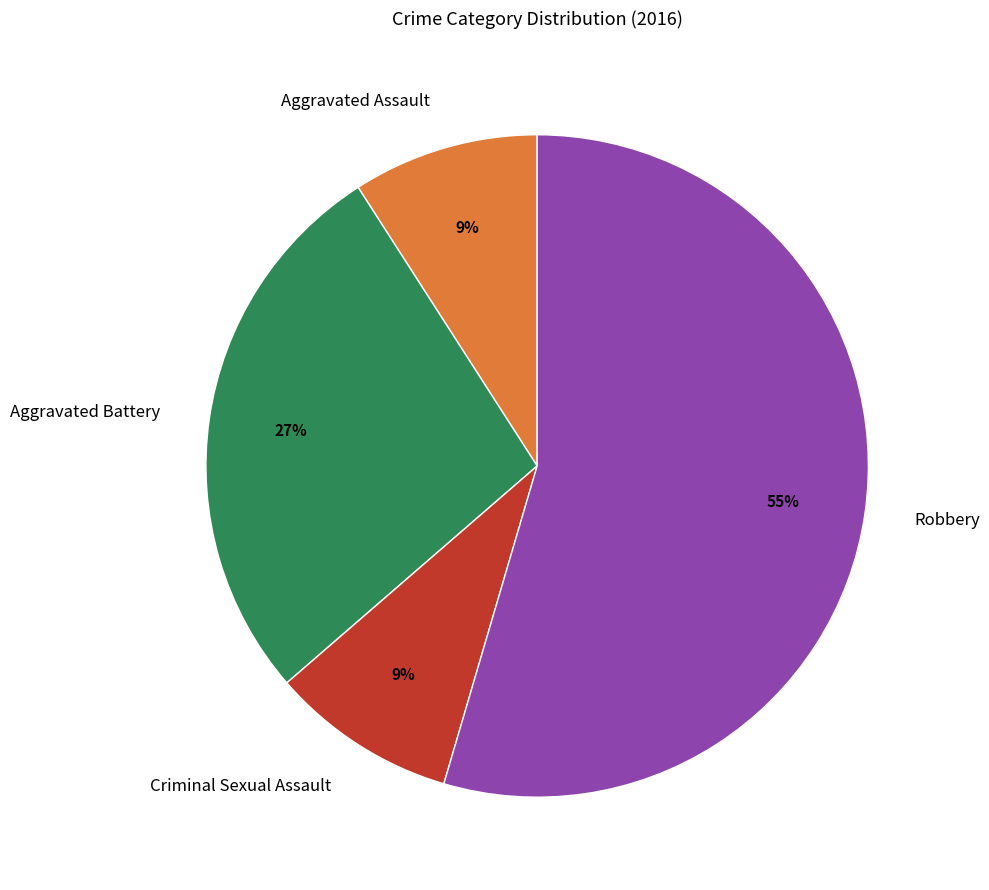

Is it true that Criminal Sexual Assault is 1% of the pie?

False